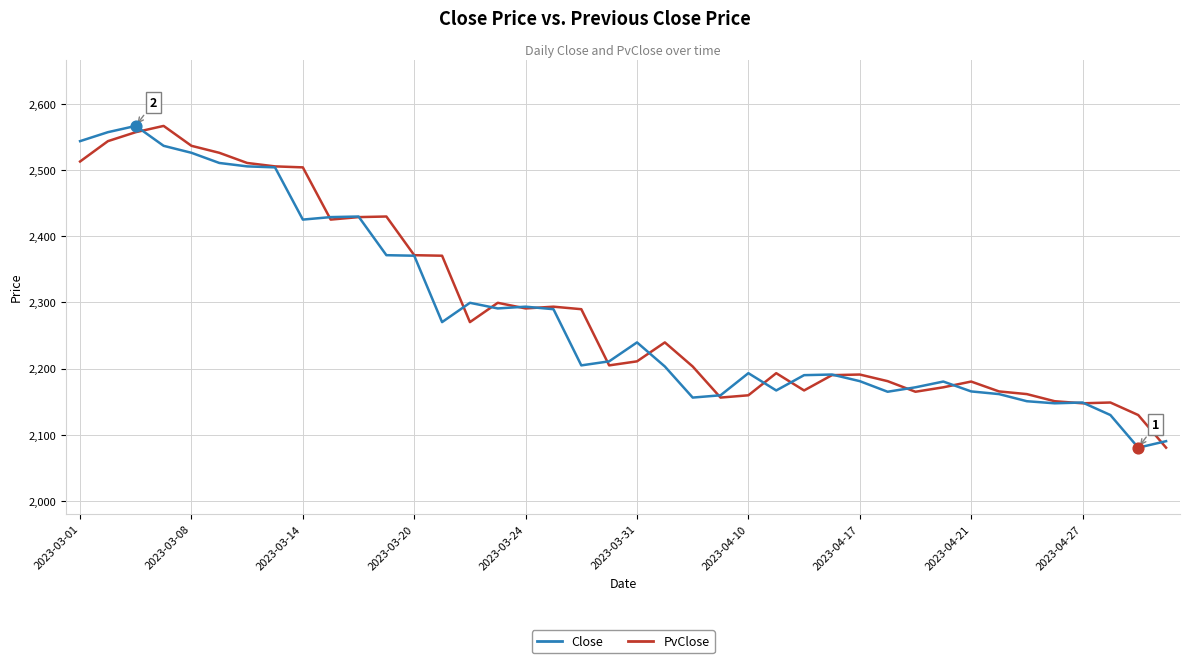

What is the lowest value of the PvClose series?

2080.5